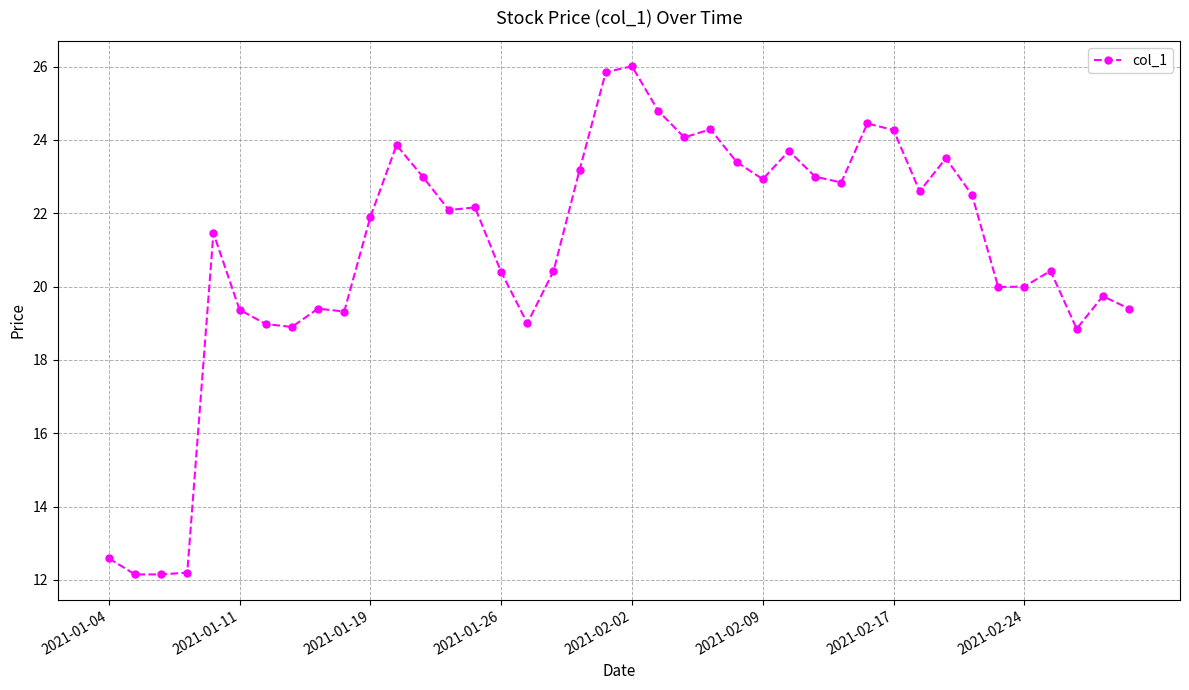

What is the greatest value displayed?

26.0